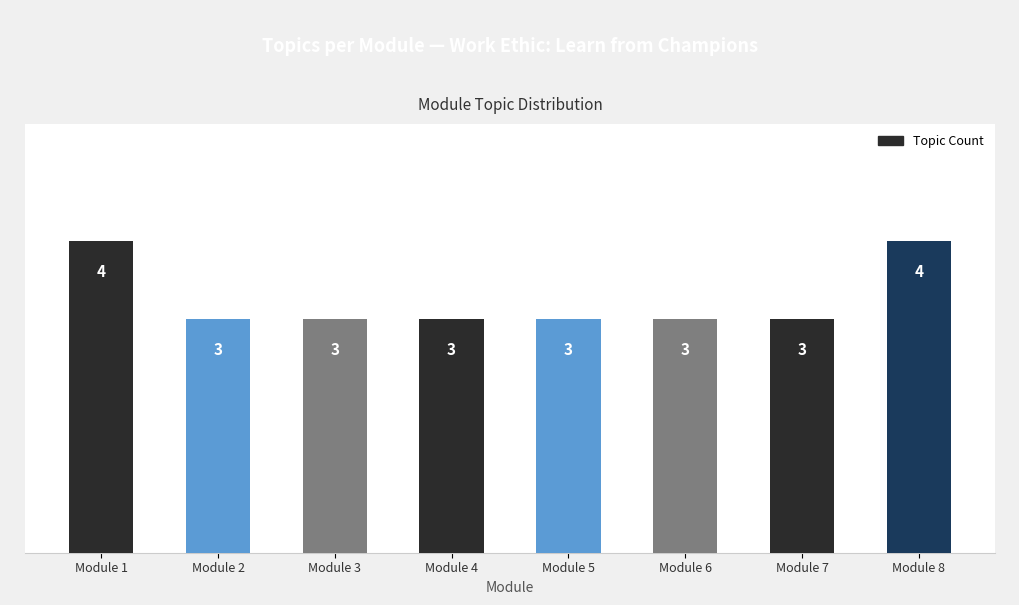

Reading left to right, what are all the values shown in this chart?

4	3	3	3	3	3	3	4